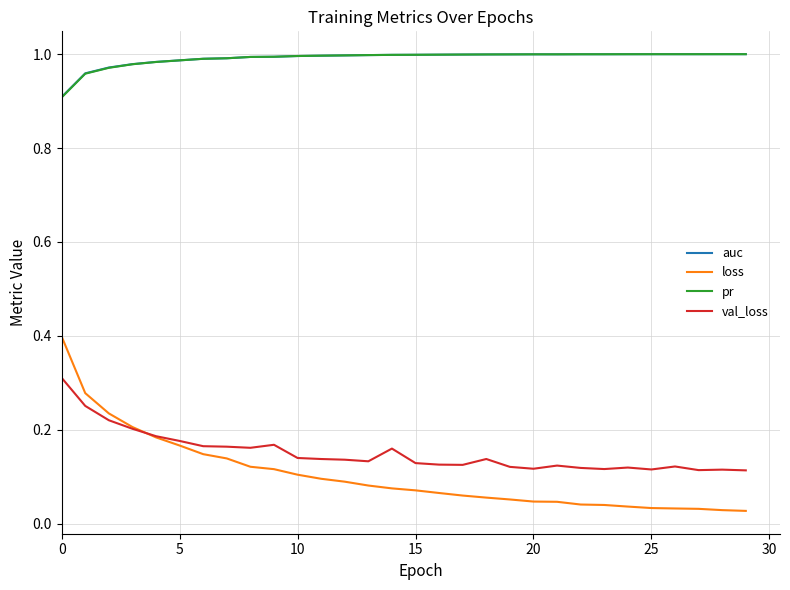

True or false: auc and val_loss cross at least once.

False